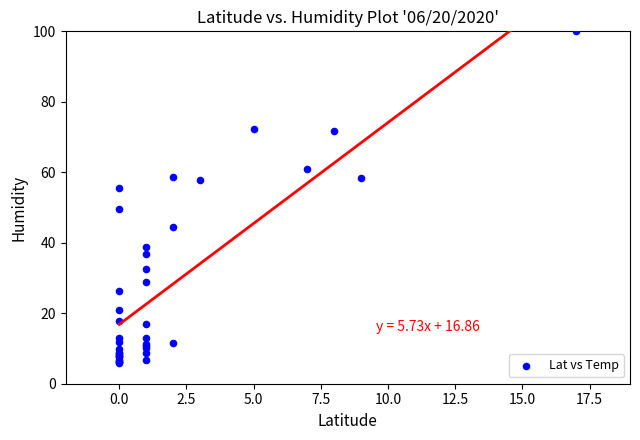

What Y value in the scatter plot is closest to 52?

49.5